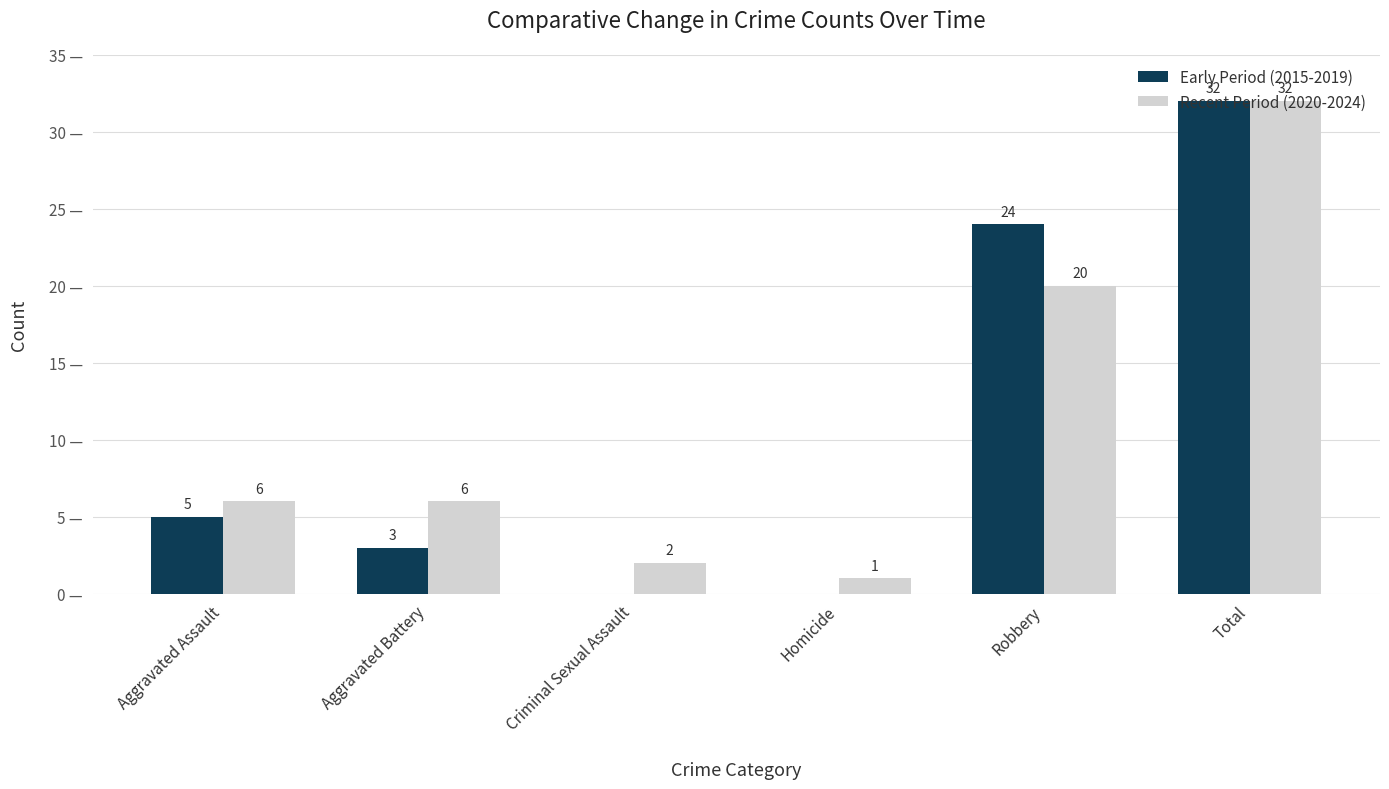

At which label does Recent Period (2020-2024) reach its peak?

Total